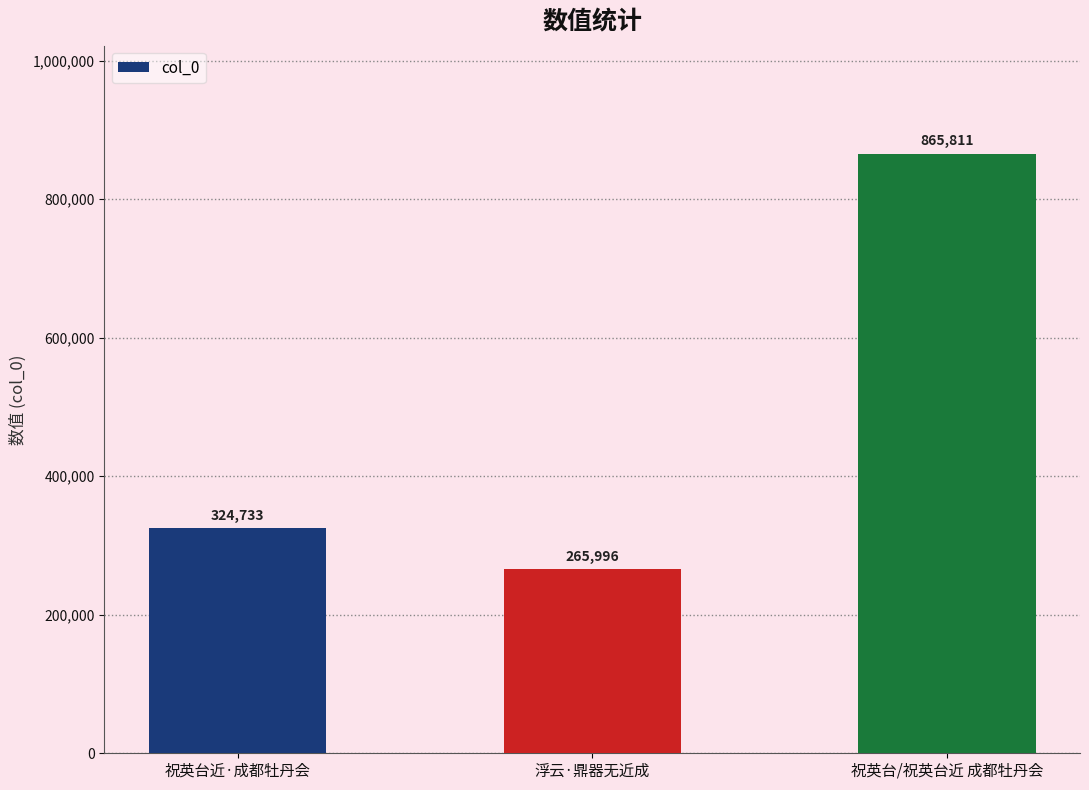

What is the difference between the values at 浮云·鼎器无近成 and 祝英台/祝英台近 成都牡丹会?

599815